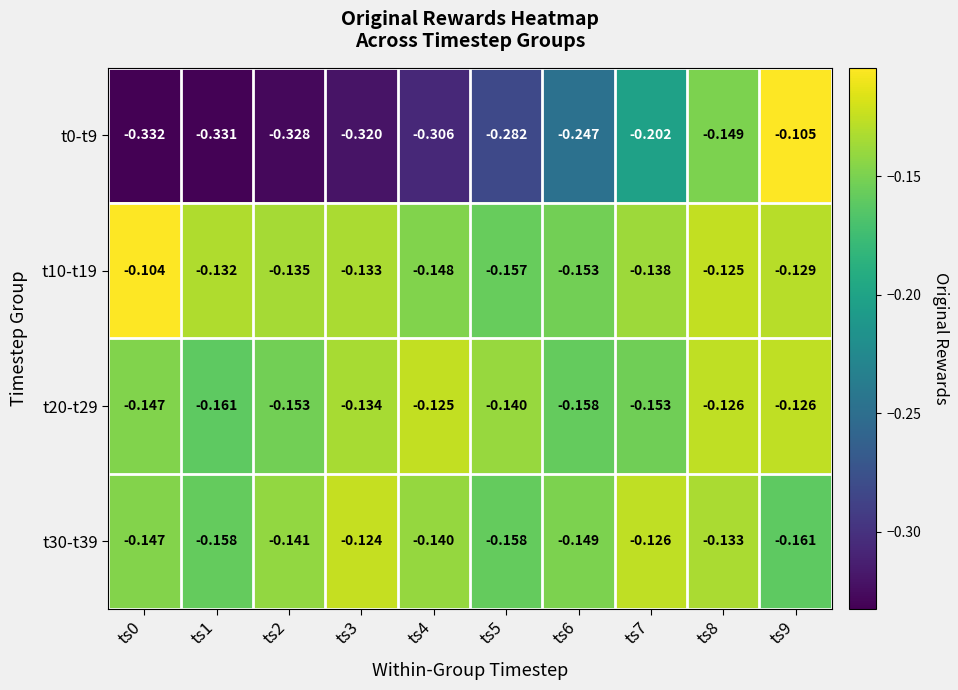

Is the value of t0-t9 at ts1 greater than the value of t30-t39 at ts3?

No